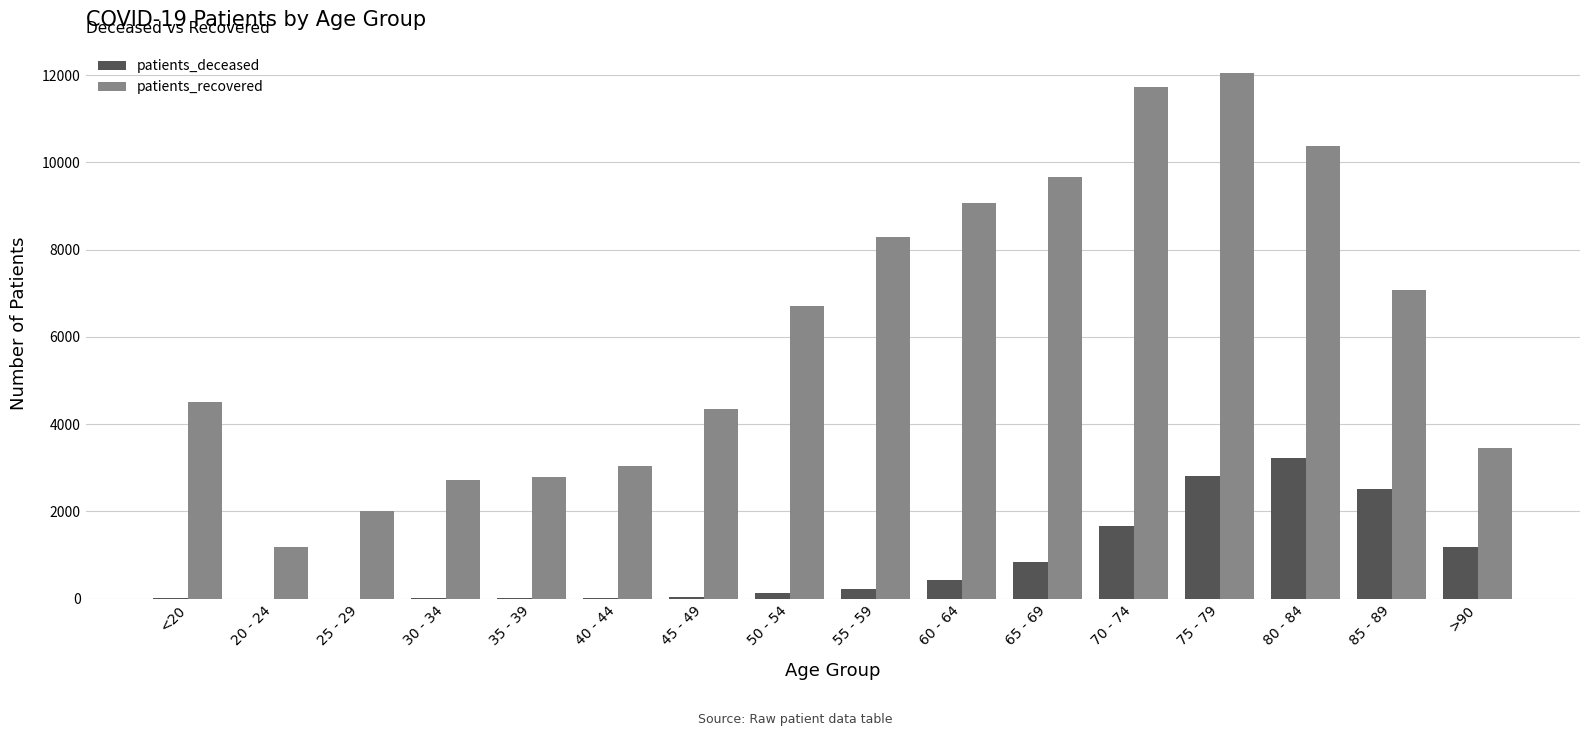

How many groups of bars are there?

16